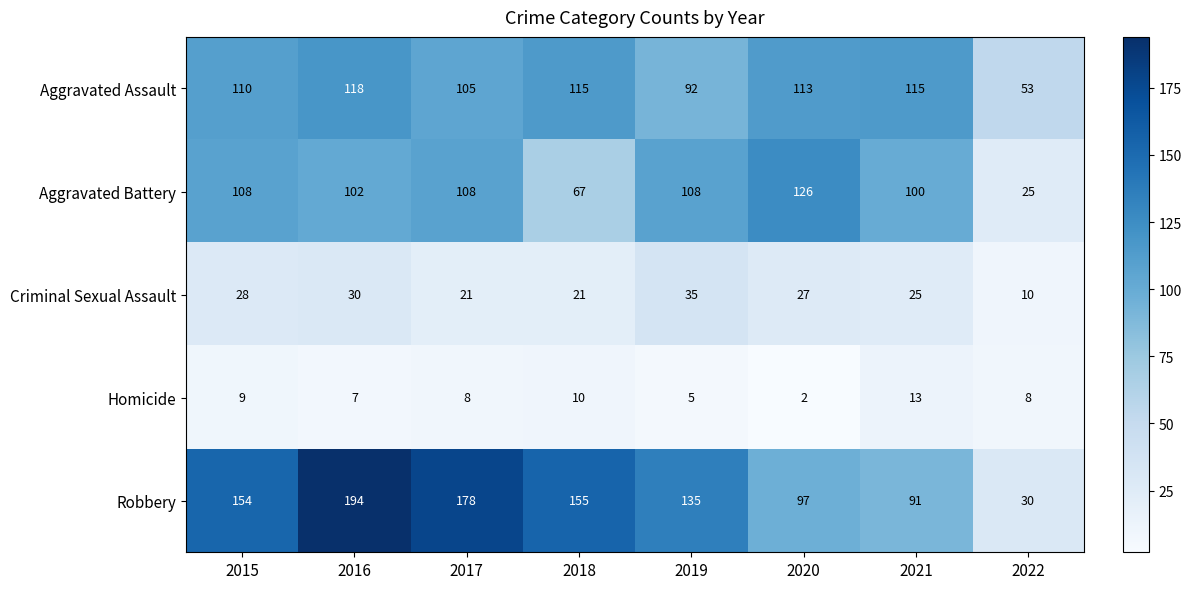

Which category has the highest value across all series?

2016